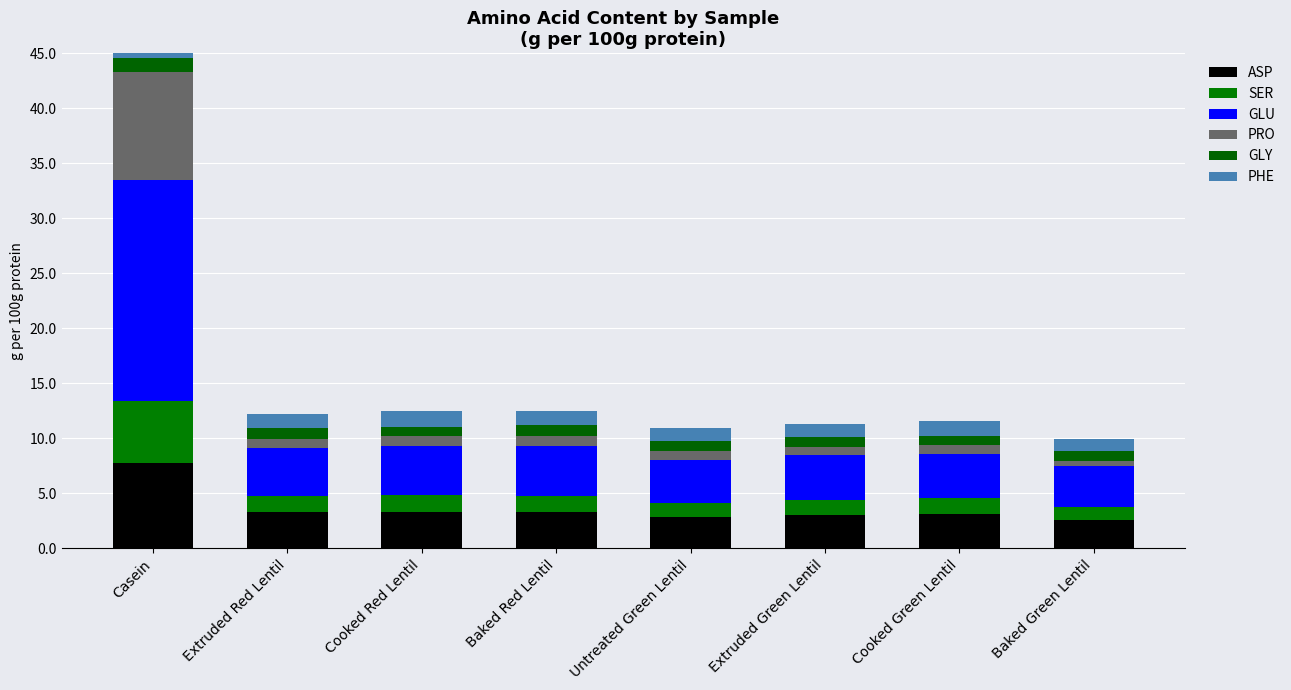

The GLY series shows 0.9 at Cooked Red Lentil. True or false?

True